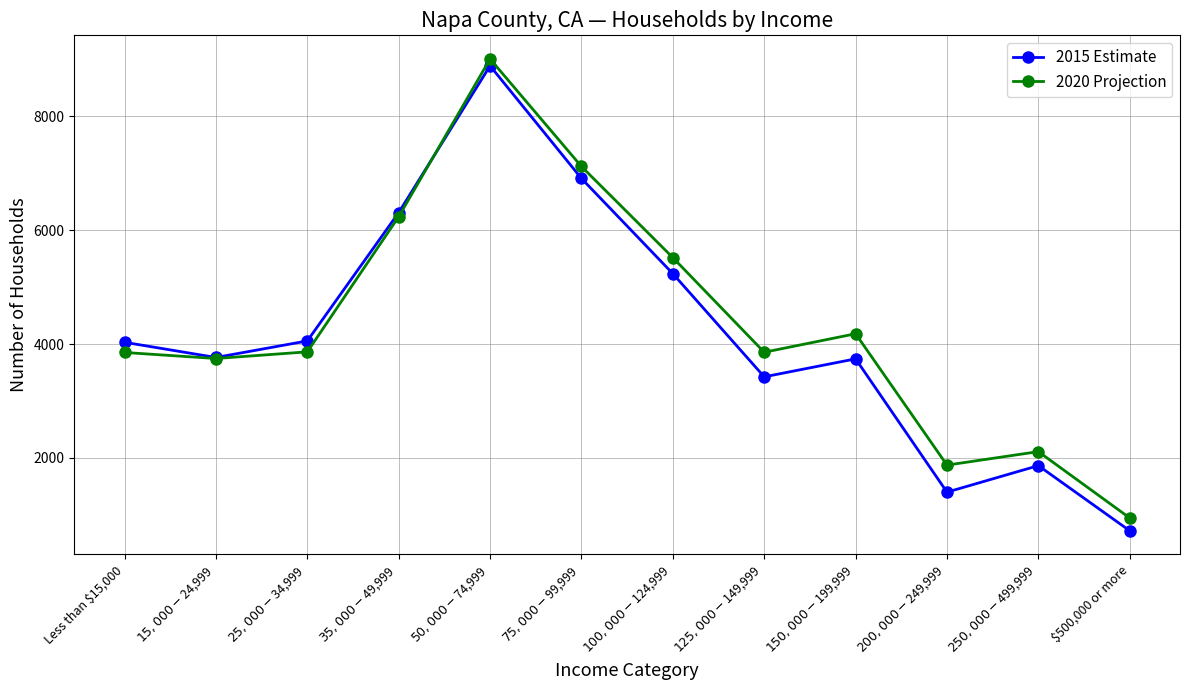

What is the sum of the 2015 Estimate values at $75,000 - $99,999 and $35,000 - $49,999?

13220